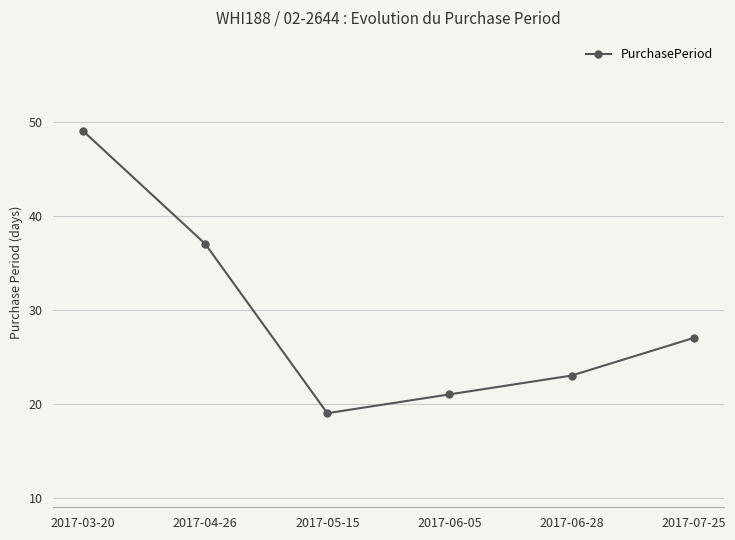

True or false: the data shows 35 at 2017-06-28.

False